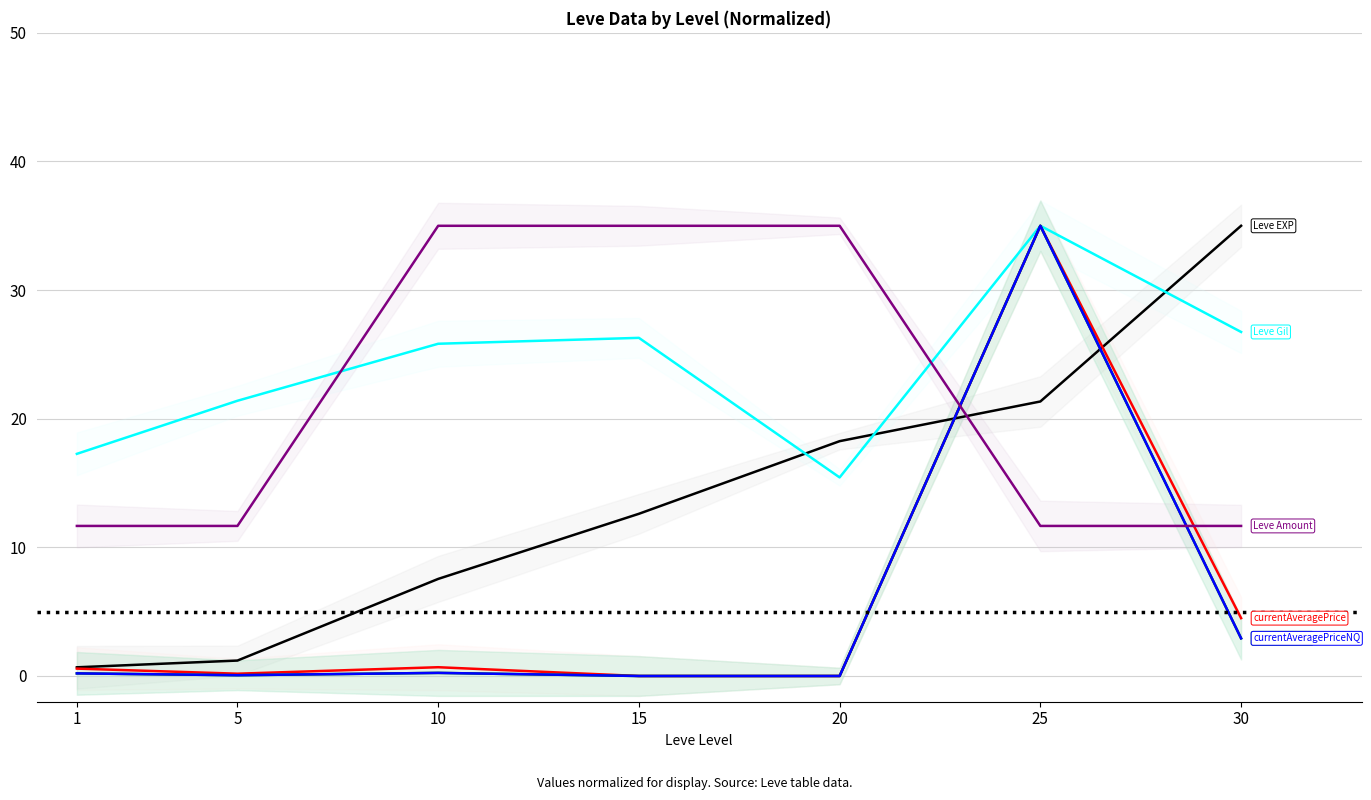

What value does the LevePriceNQ series have at 30?

2.9